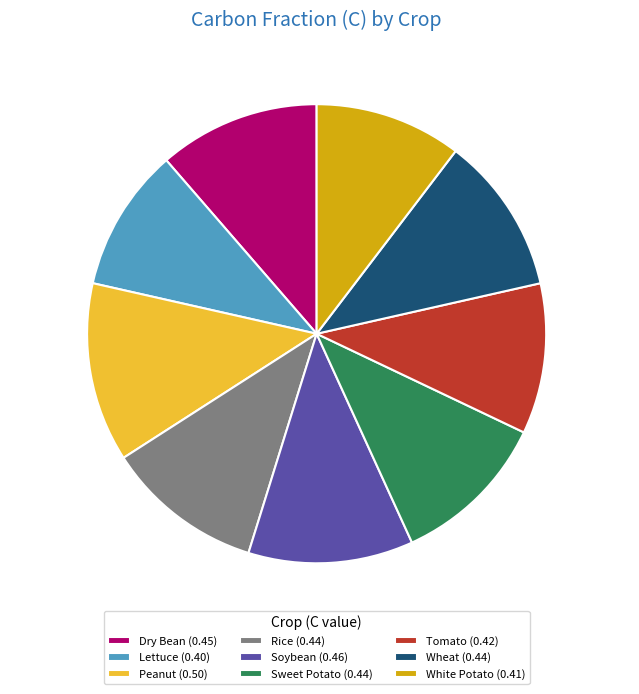

What percentage do Tomato and Wheat together represent?

21.7%